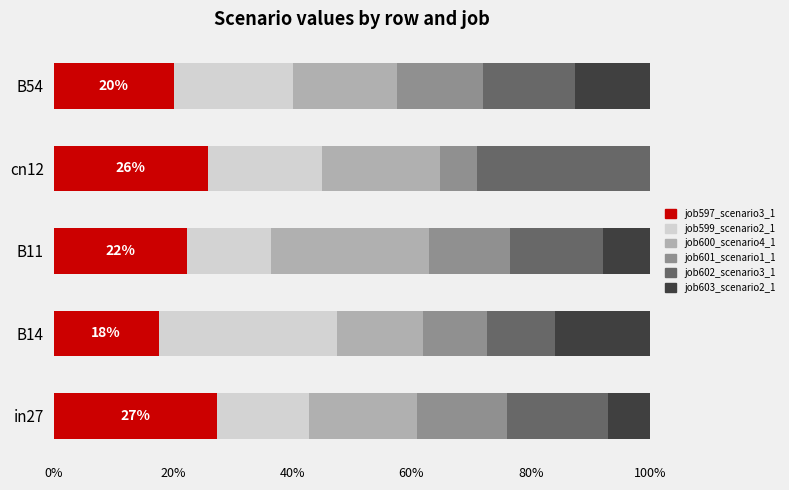

What is the total value across all series at in27?

100.0